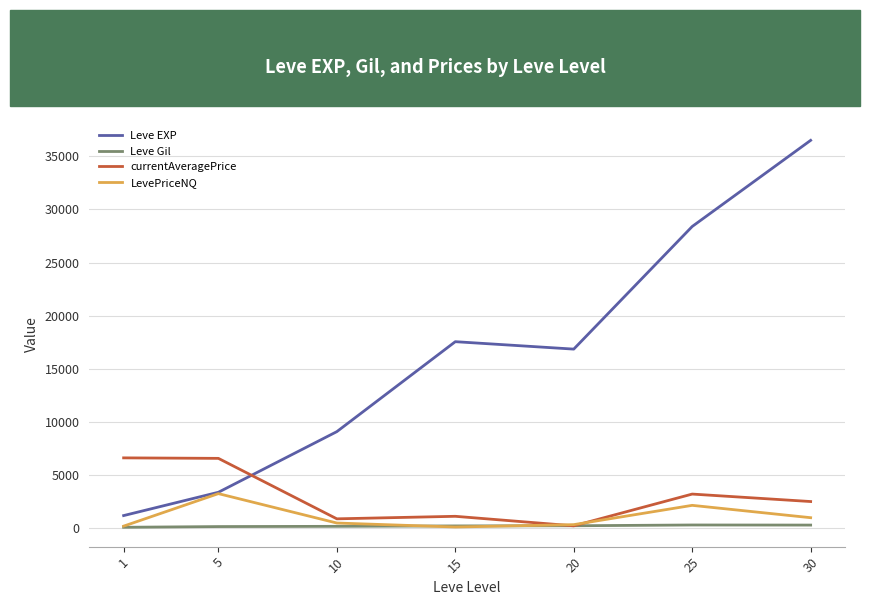

How many times do currentAveragePrice and Leve EXP cross each other?

1